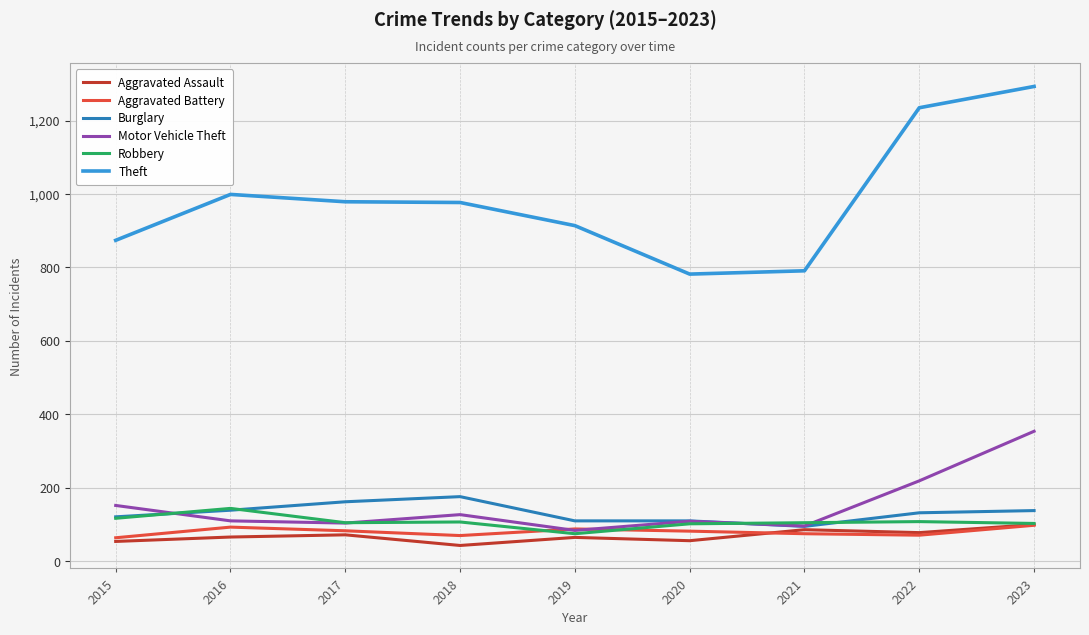

Is this an area chart (filled region under the line)?

No